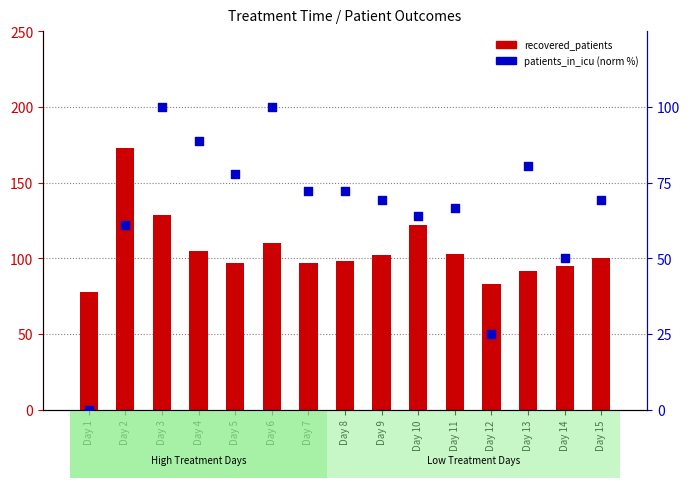

What is the total value across all series at Day 6?

210.0